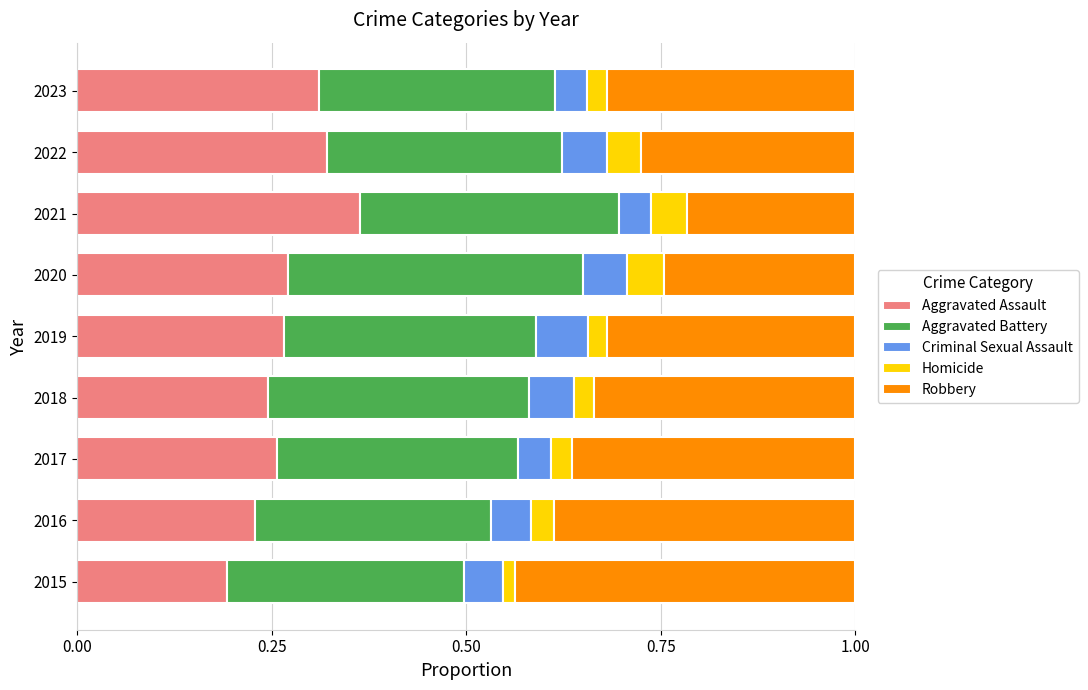

The Aggravated Assault series shows 0.2 at 2015. True or false?

True